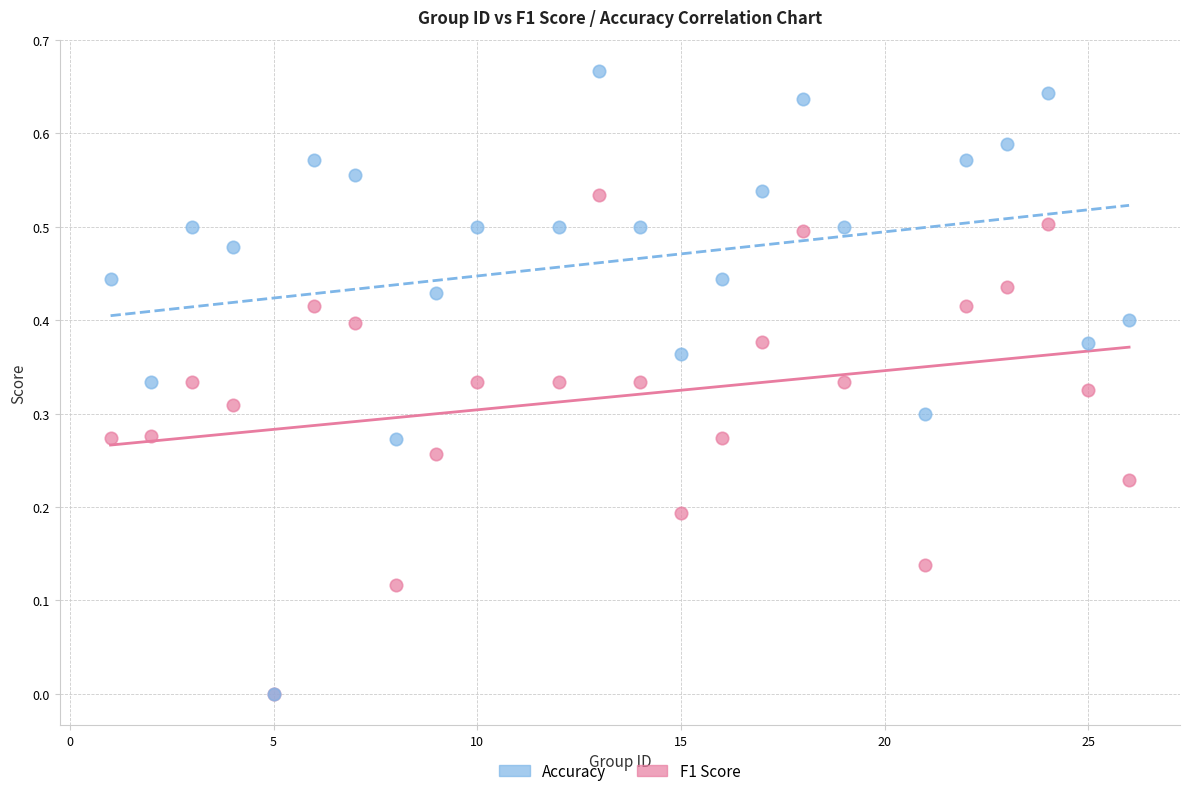

What are all the series names shown in the legend?

Accuracy, F1 Score